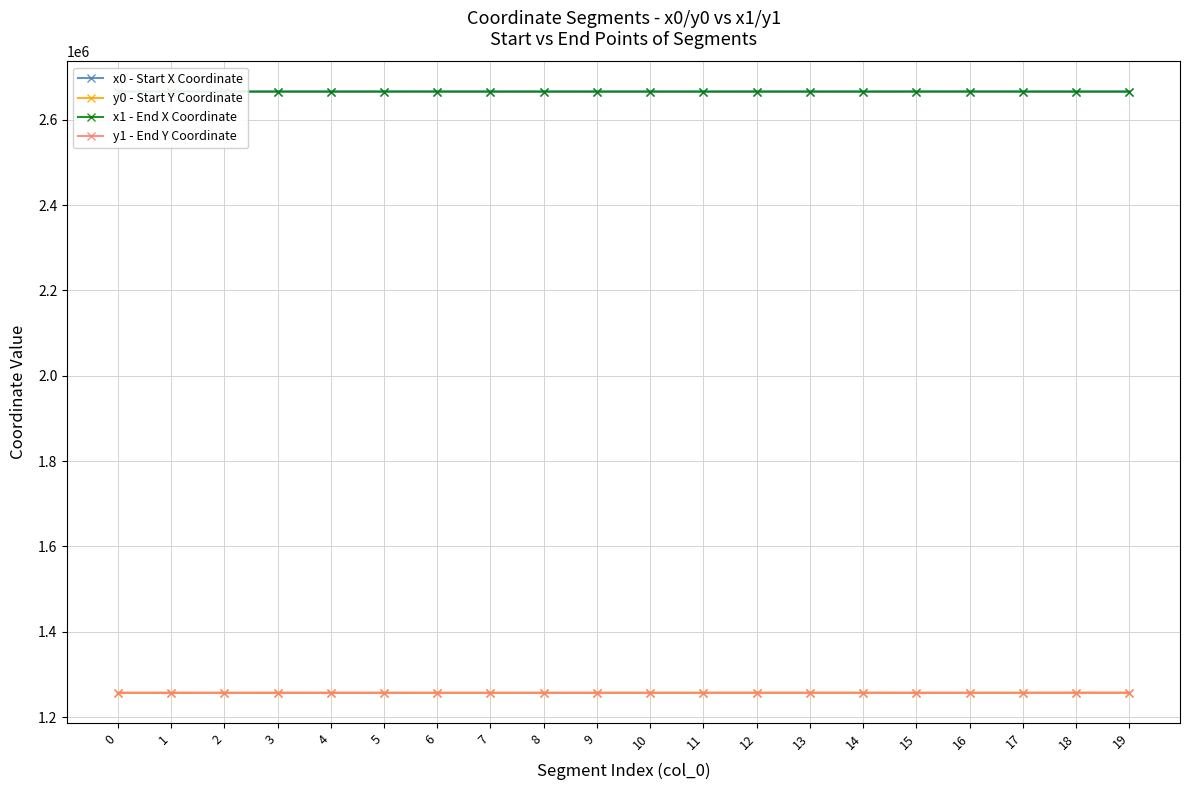

What is the difference between the highest and lowest values at 0?

1409265.5